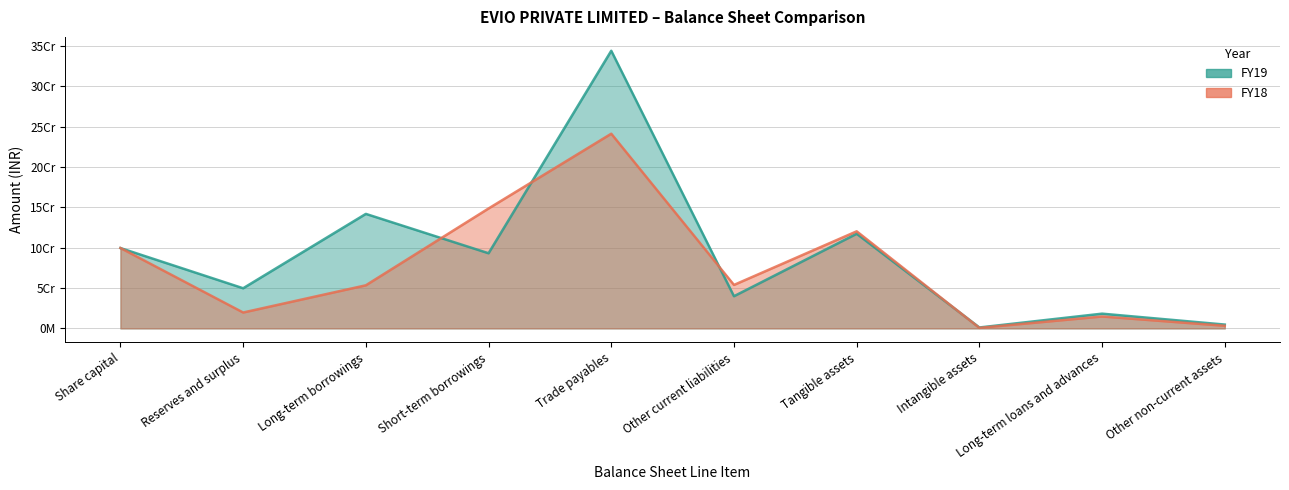

True or false: FY18 has a value of 48669210 at Share capital.

False